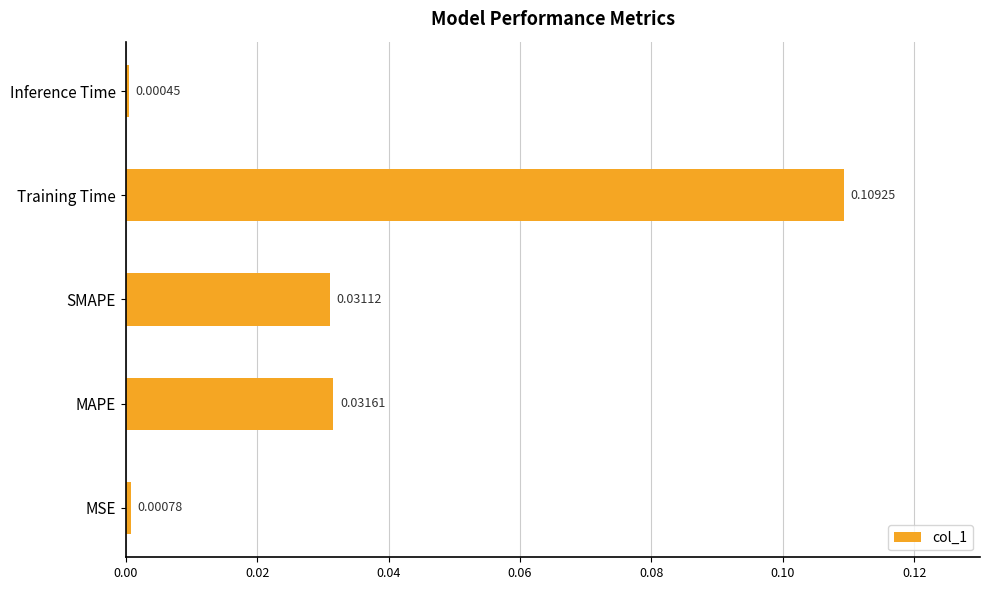

At which category does the chart reach its minimum across all series?

Inference Time